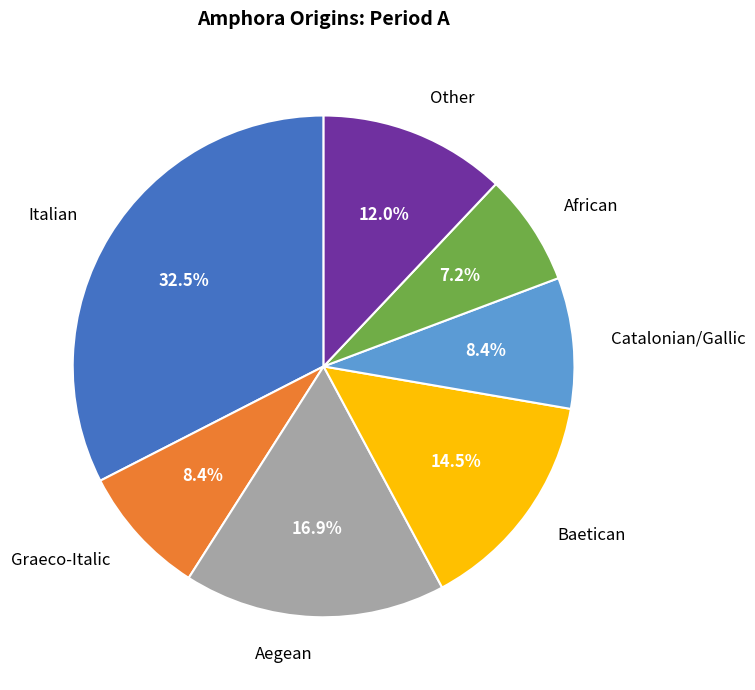

Count the number of slices in the pie.

7